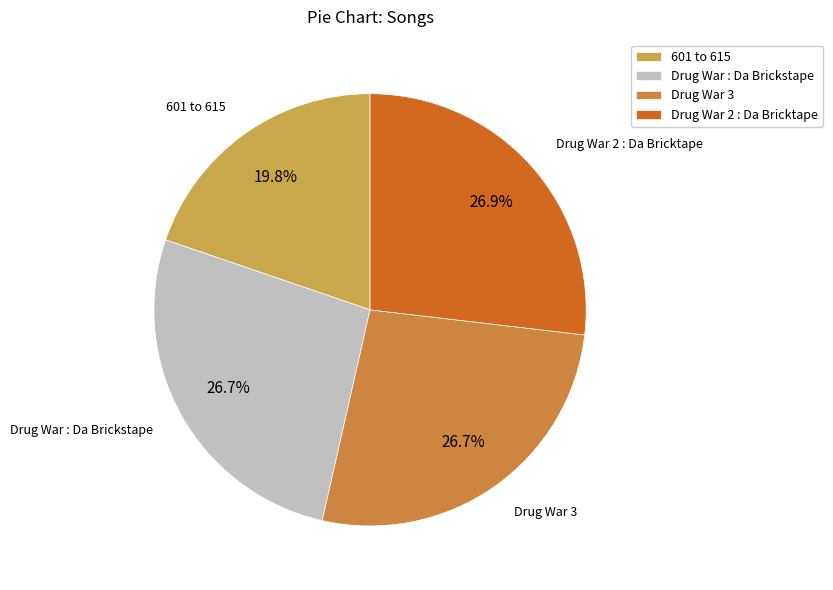

How many segments does this pie chart have?

4